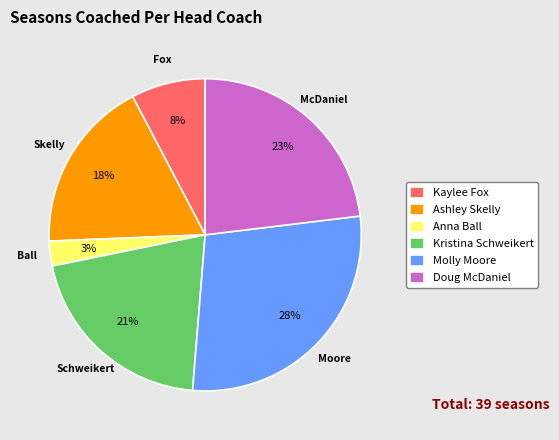

Is Kaylee Fox the majority of the pie?

No